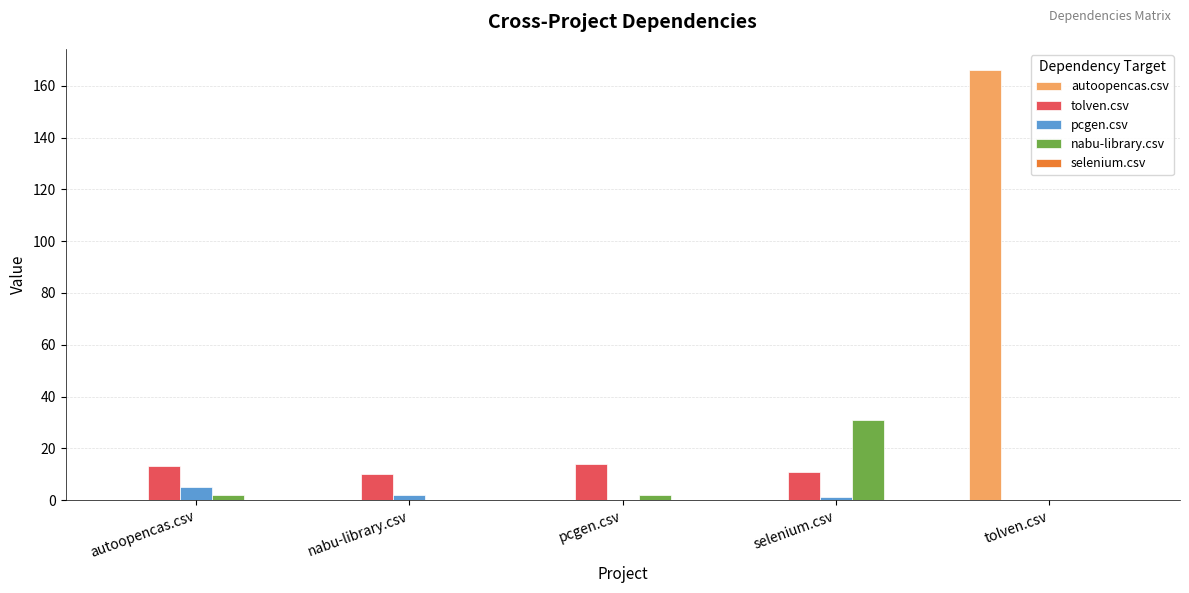

At which category is the sum across all series the highest?

tolven.csv